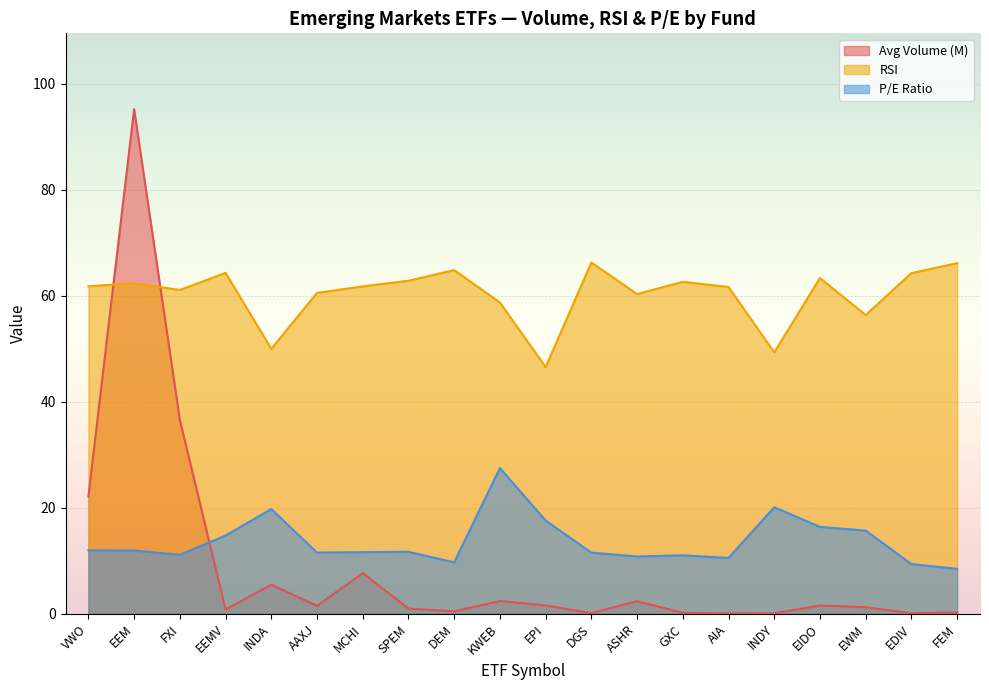

Does the chart display data point markers on the line(s)?

No